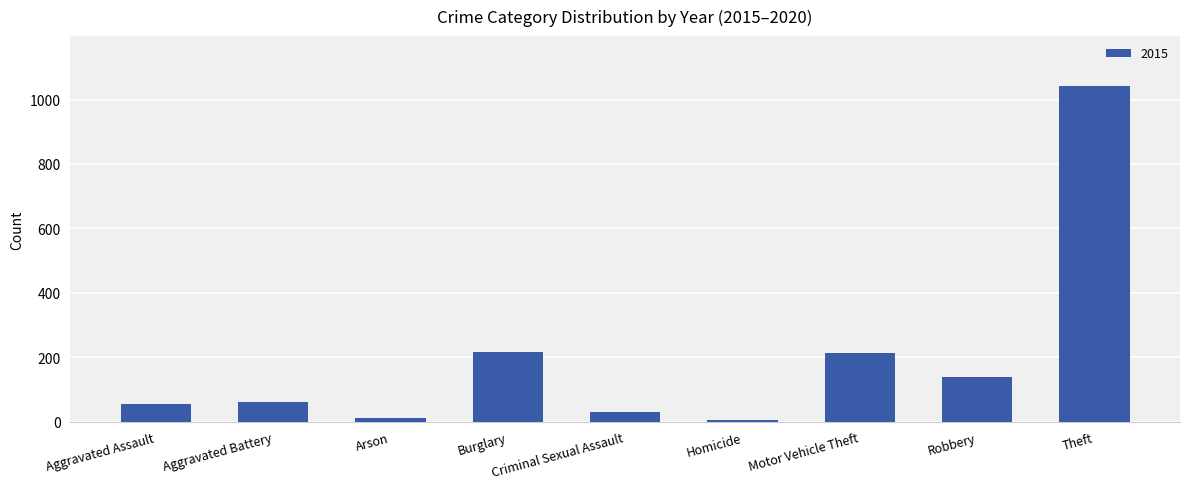

Does the chart contain stacked bars?

No